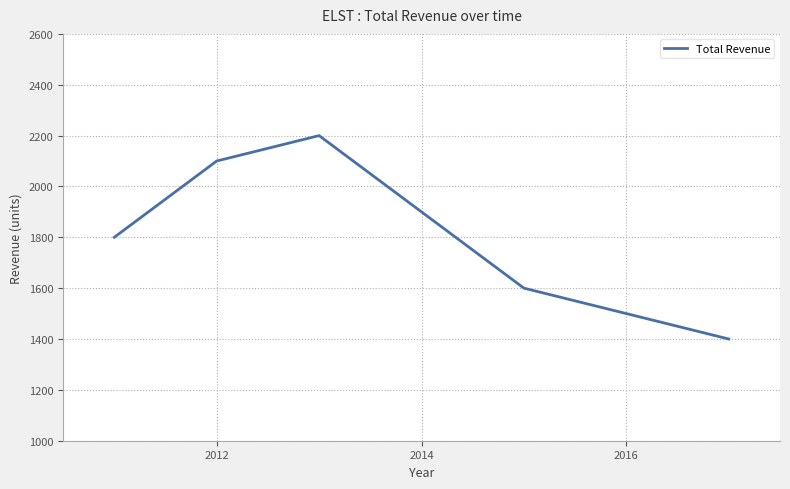

How many interior local peaks (higher than both neighbors) does the data have?

1